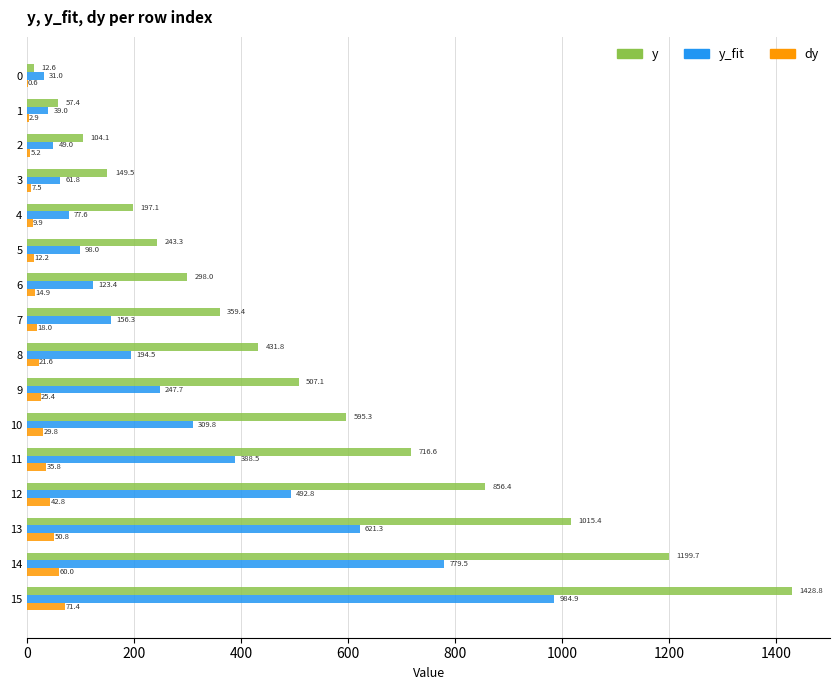

Which category has the highest value in the y series?

15